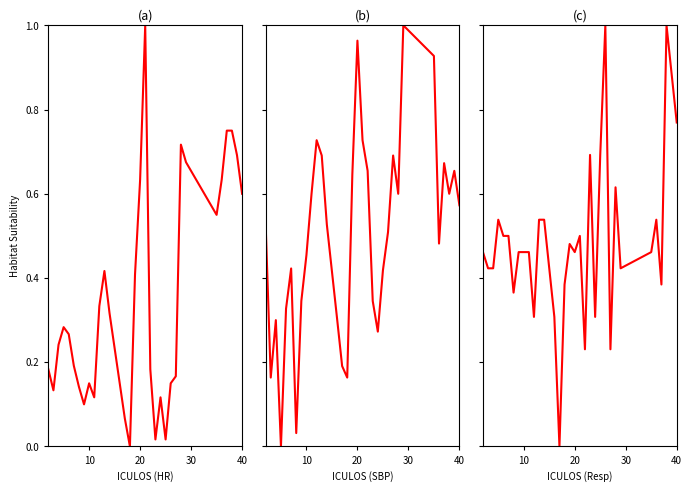

What are all the series names shown in the legend?

ICULOS (HR), ICULOS (SBP), ICULOS (Resp)